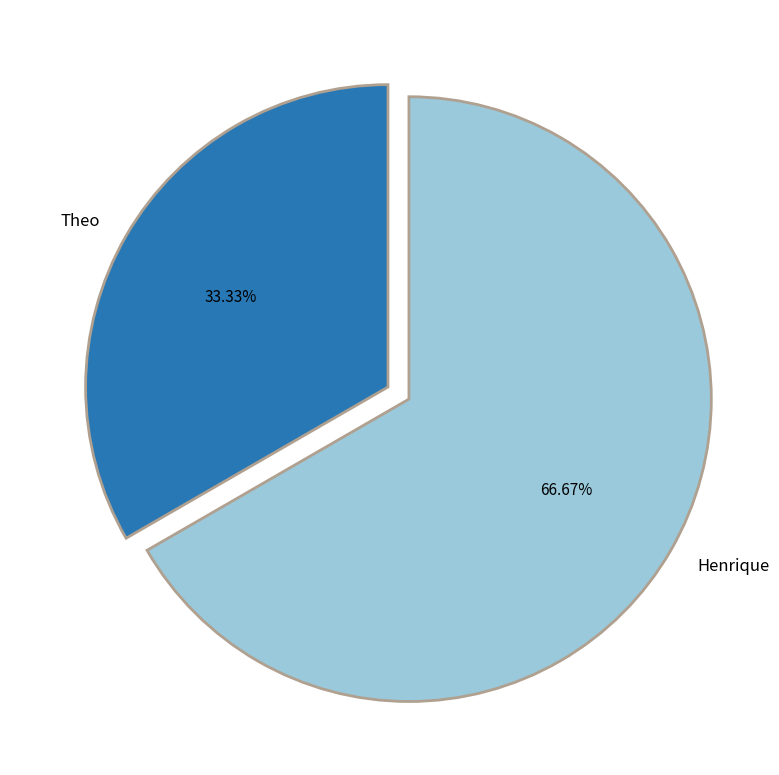

To the nearest percent, what is the difference between the Theo and Henrique slice percentages?

33%